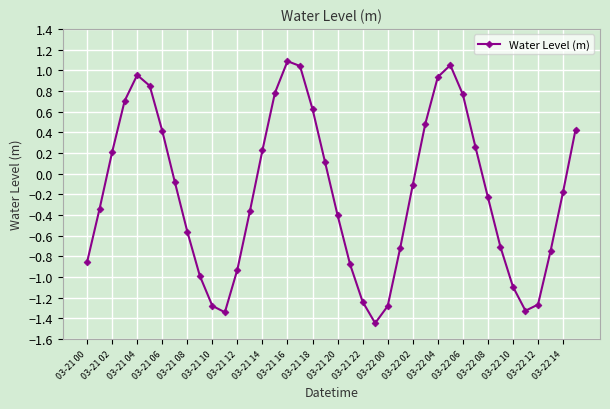

What is the greatest value displayed?

1.1